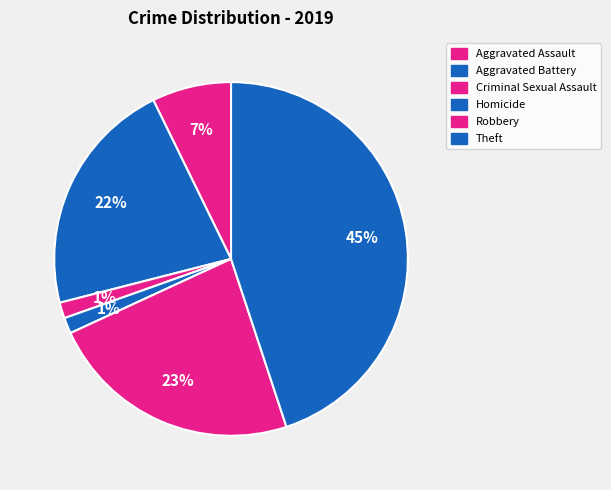

Is it true that Aggravated Assault is 1% of the pie?

False